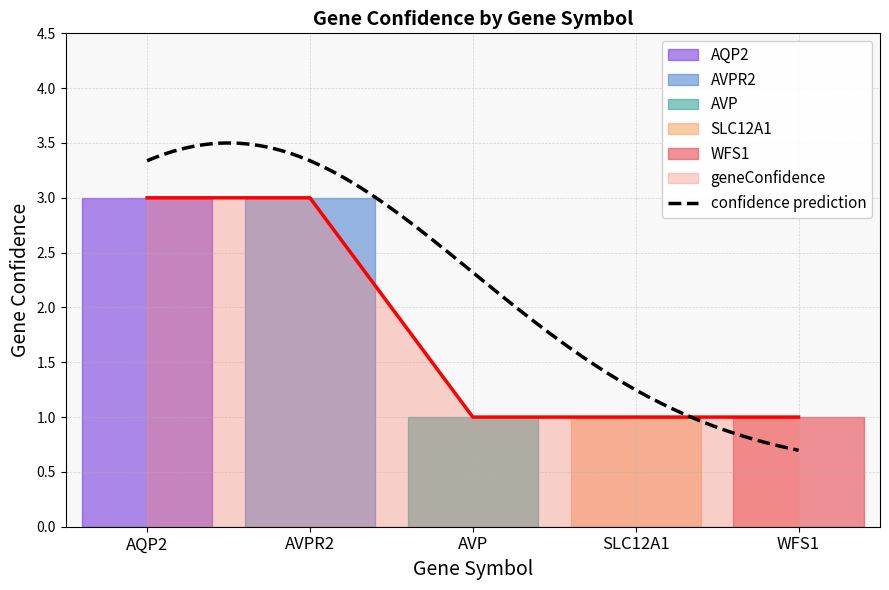

What is the change in value from AVPR2 to SLC12A1?

-2